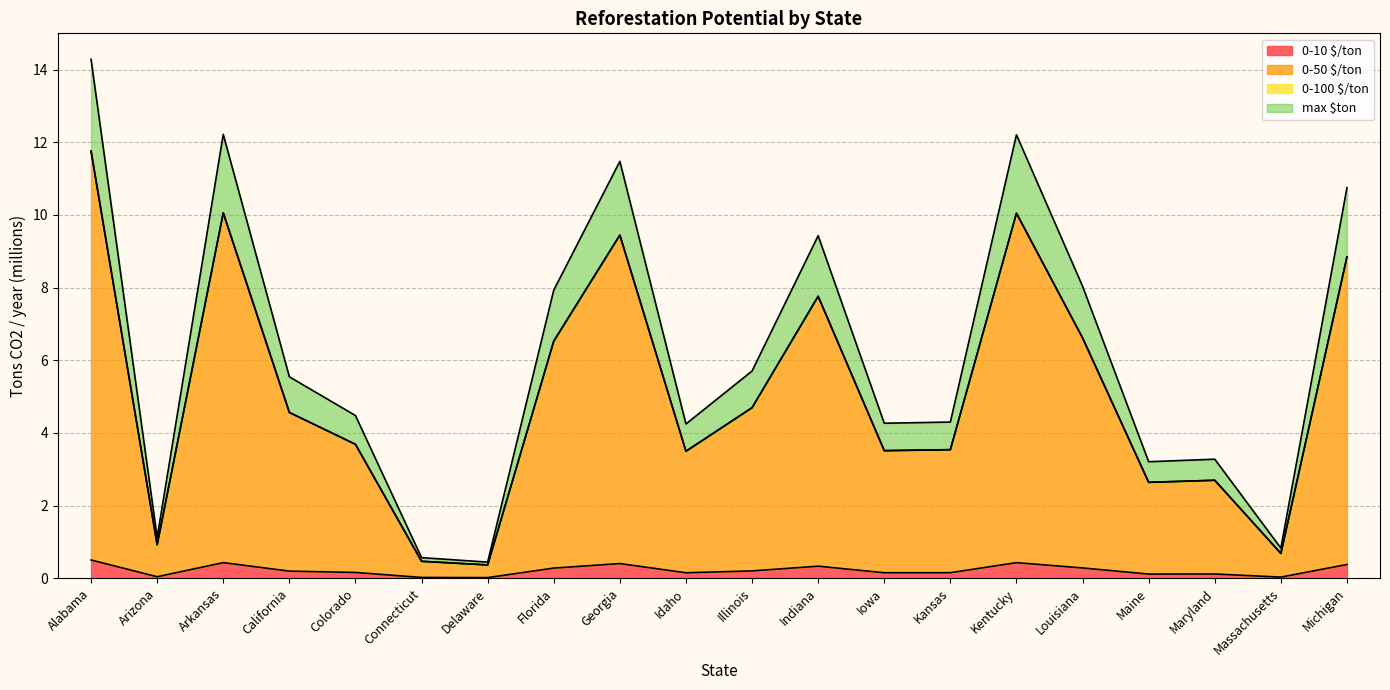

Is the value of 0-100 $/ton at Arkansas greater than the value of 0-10 $/ton at Kentucky?

Yes